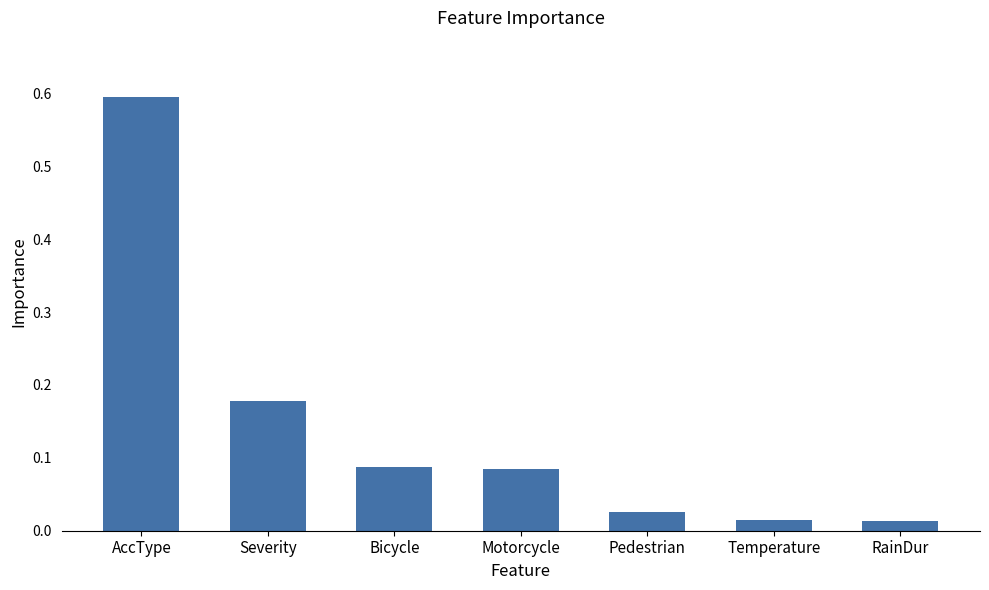

True or false: the data shows 0.0 at Bicycle.

False